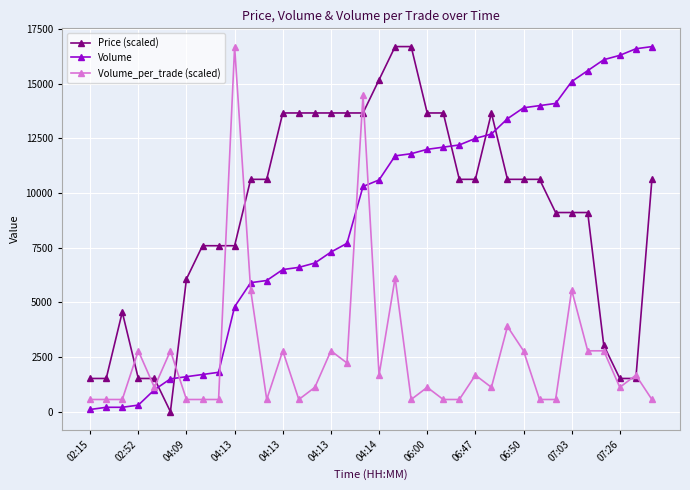

True or false: Price (scaled) has more than 1 points higher than both neighbors.

True